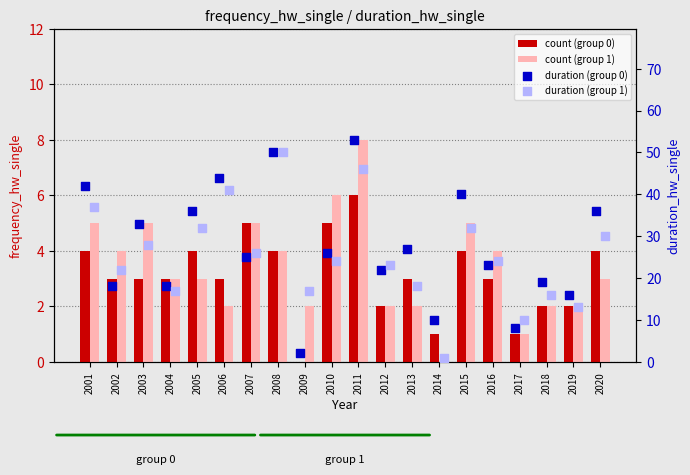

Is the value of count (group 0) at 2015 greater than the value of duration (group 0) at 2010?

No